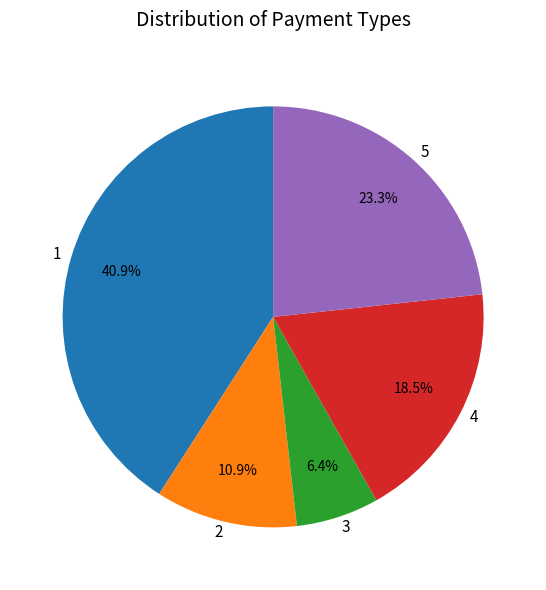

Rank the categories by value from lowest to highest.

3, 2, 4, 5, 1